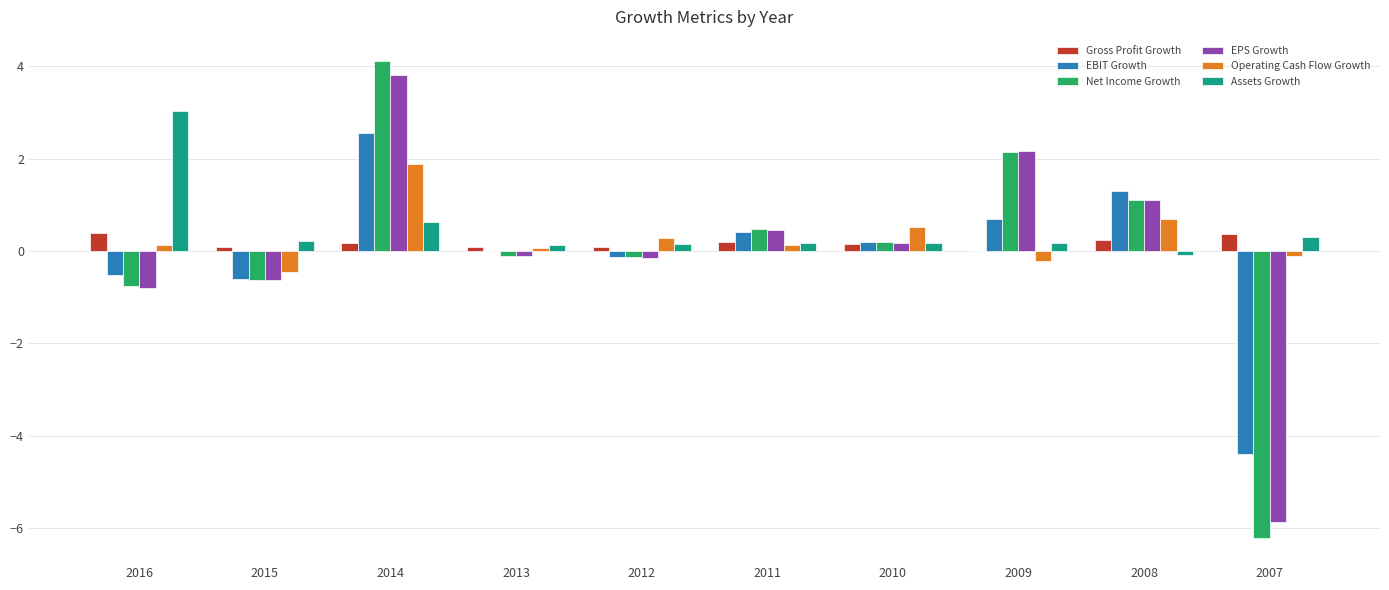

Count the number of data series in this chart.

6